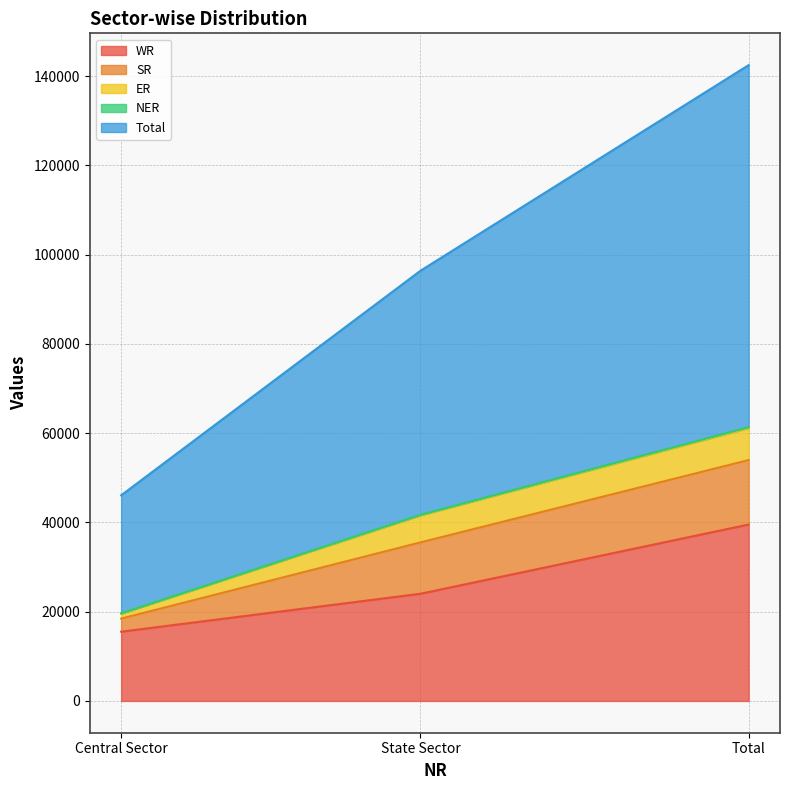

At which label is Total closest to 94269?

State Sector